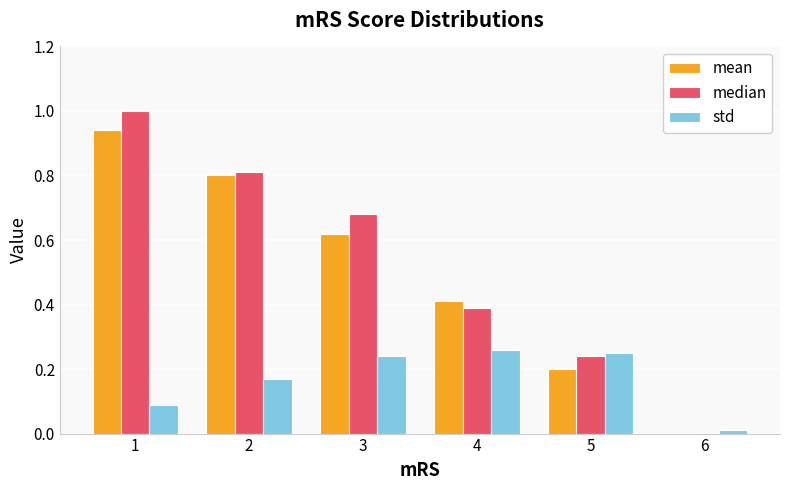

Which series changed the most between 3 and 6?

median